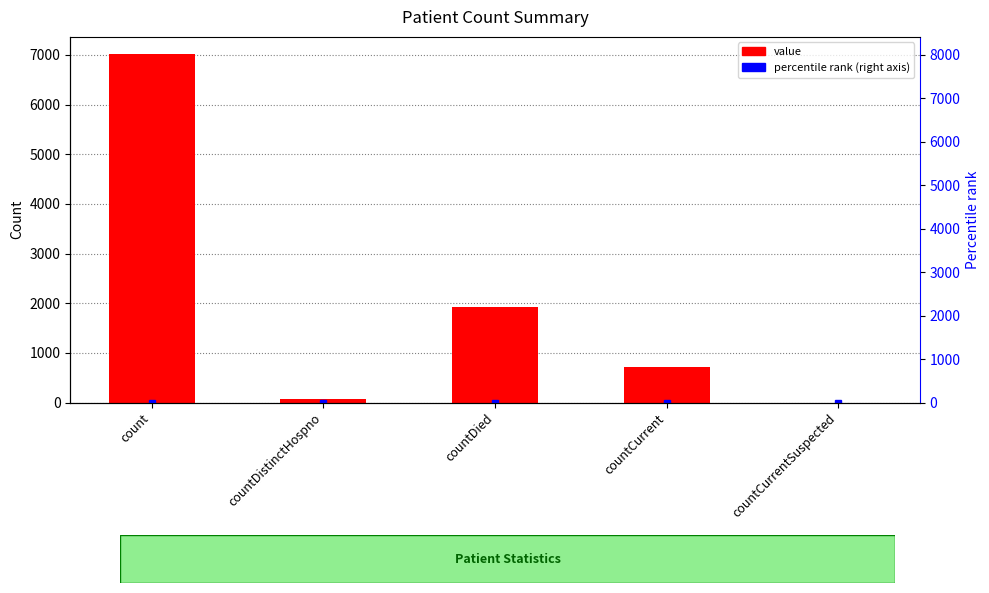

What is the difference between the values at count and countDistinctHospno?

6933